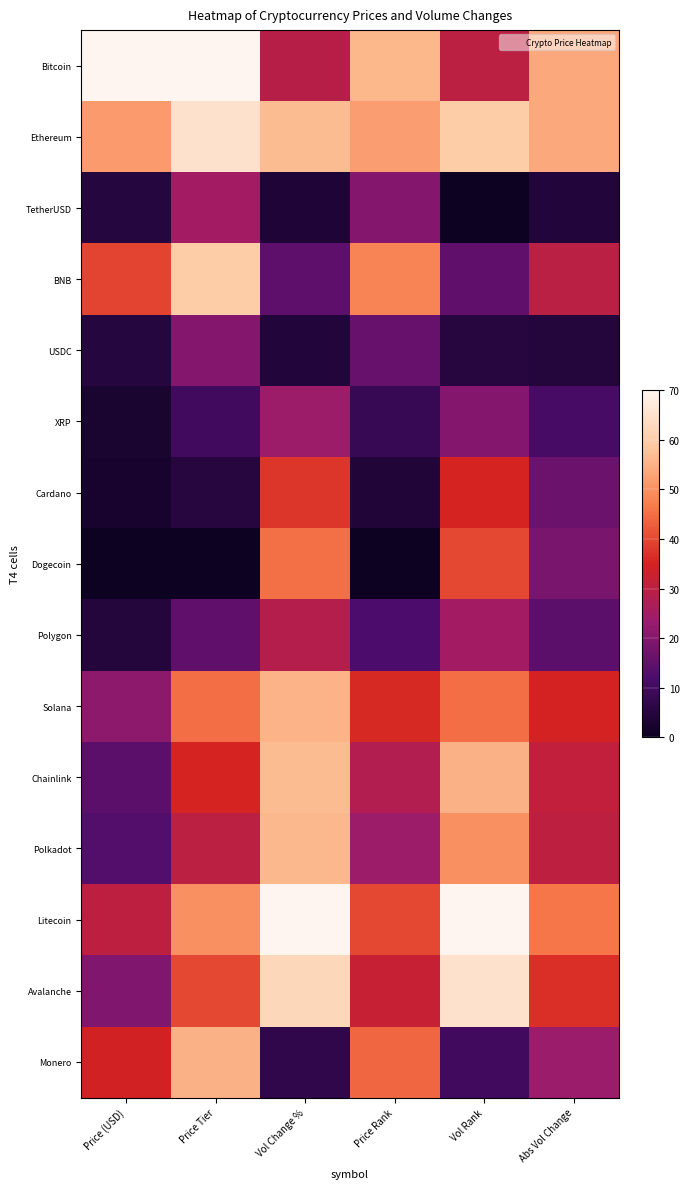

What is the difference between the highest and lowest values at Vol Change %?

66.3